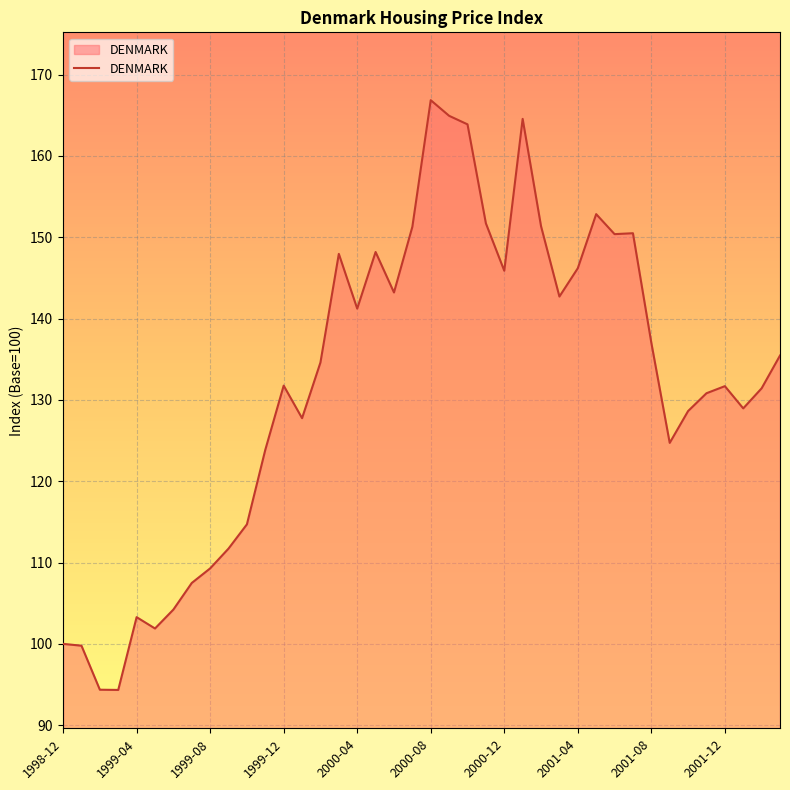

What is the difference between the maximum and minimum values?

72.5